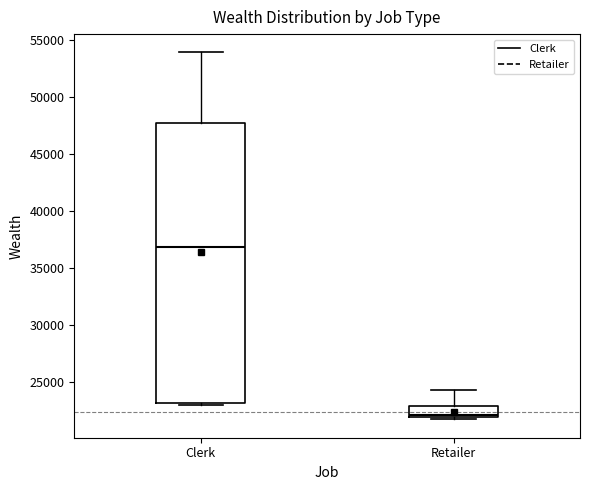

Comparing the boxes themselves (not the whiskers), which one is the tallest?

Clerk